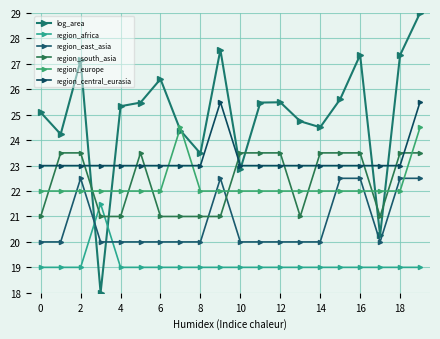

What is the difference between the second highest and minimum values in the region_south_asia series?

2.5